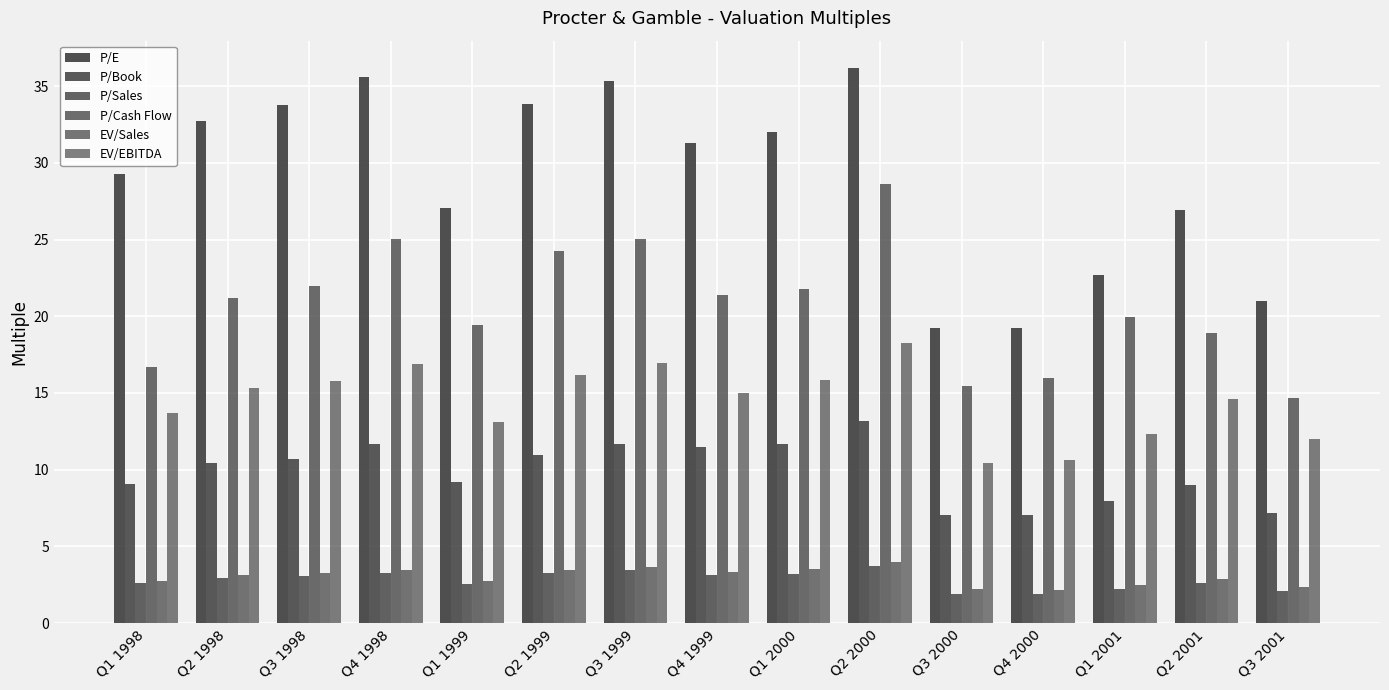

At Q3 2000, list the series in order from smallest to largest.

P/Sales, EV/Sales, P/Book, EV/EBITDA, P/Cash Flow, P/E